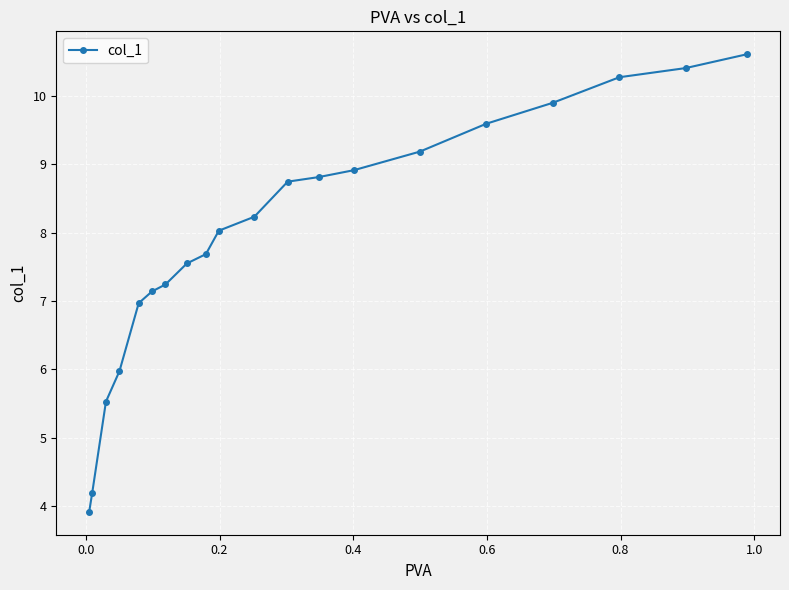

What is the smallest value displayed?

3.9